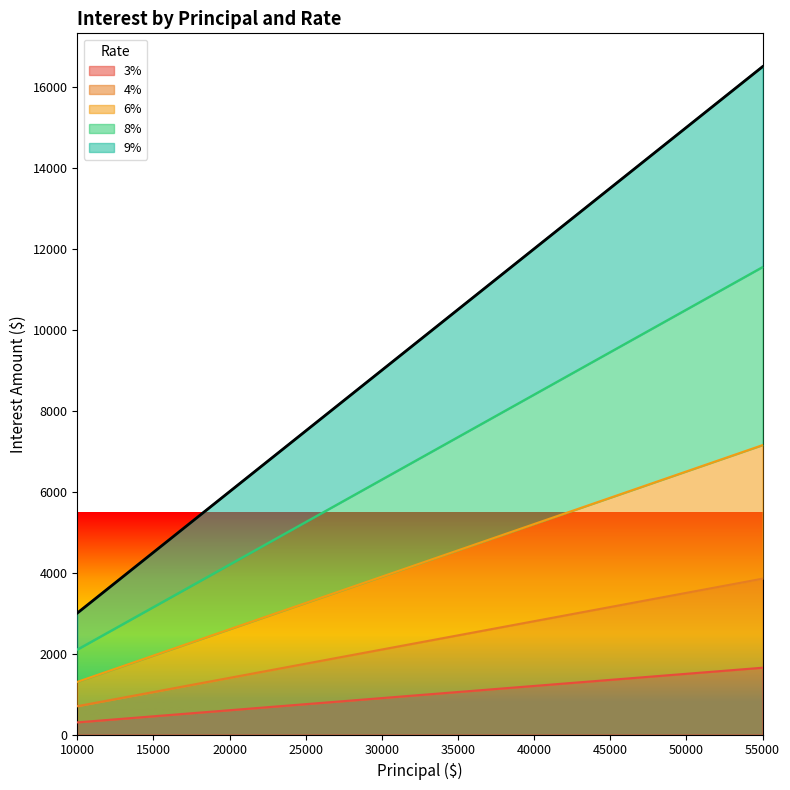

Reading left to right, extract all data points from this chart.

3%: 10000=300	15000=450	20000=600	25000=750	30000=900	35000=1050	40000=1200	45000=1350	50000=1500	55000=1650
4%: 10000=700	15000=1050	20000=1400	25000=1750	30000=2100	35000=2450	40000=2800	45000=3150	50000=3500	55000=3850
6%: 10000=1300	15000=1950	20000=2600	25000=3250	30000=3900	35000=4550	40000=5200	45000=5850	50000=6500	55000=7150
8%: 10000=2100	15000=3150	20000=4200	25000=5250	30000=6300	35000=7350	40000=8400	45000=9450	50000=10500	55000=11550
9%: 10000=3000	15000=4500	20000=6000	25000=7500	30000=9000	35000=10500	40000=12000	45000=13500	50000=15000	55000=16500